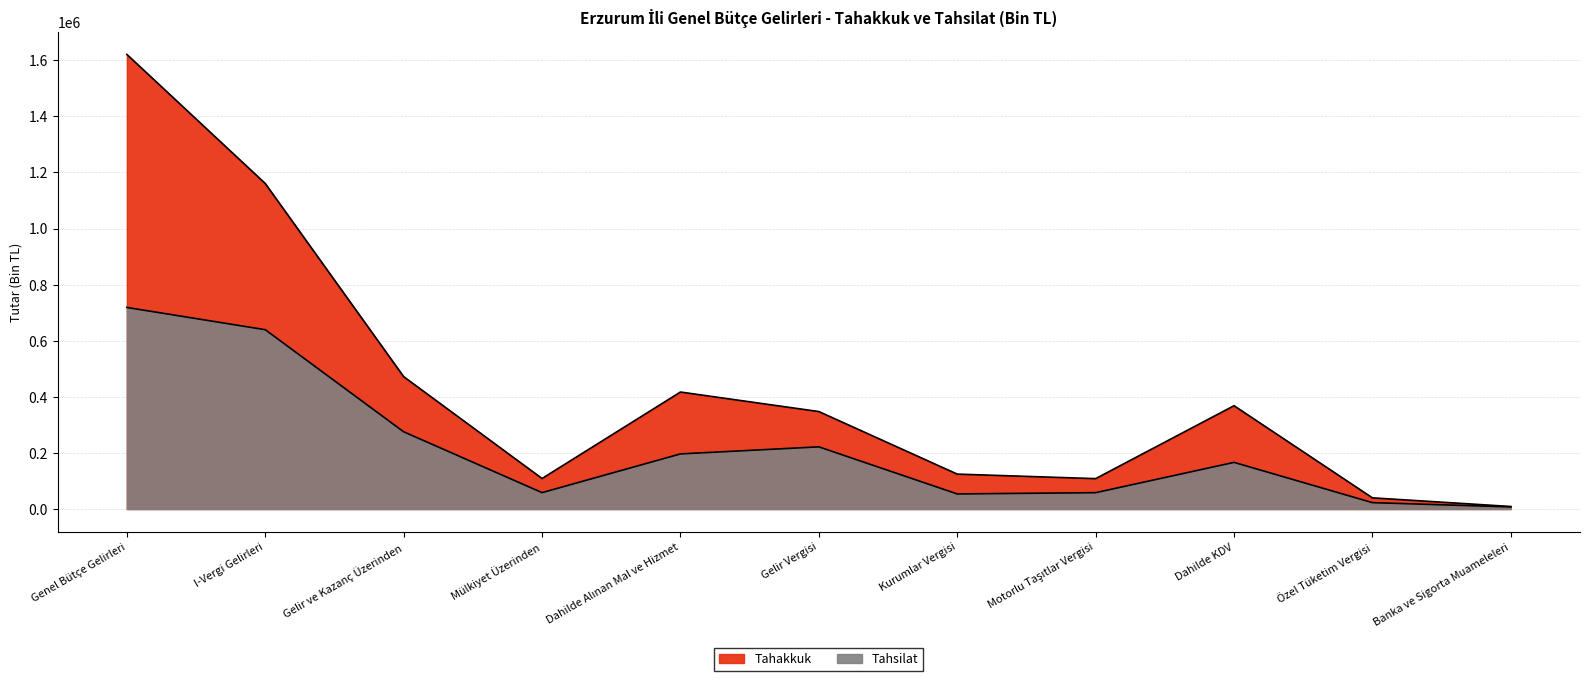

Where is the first local minimum for Tahsilat?

Mülkiyet Üzerinden